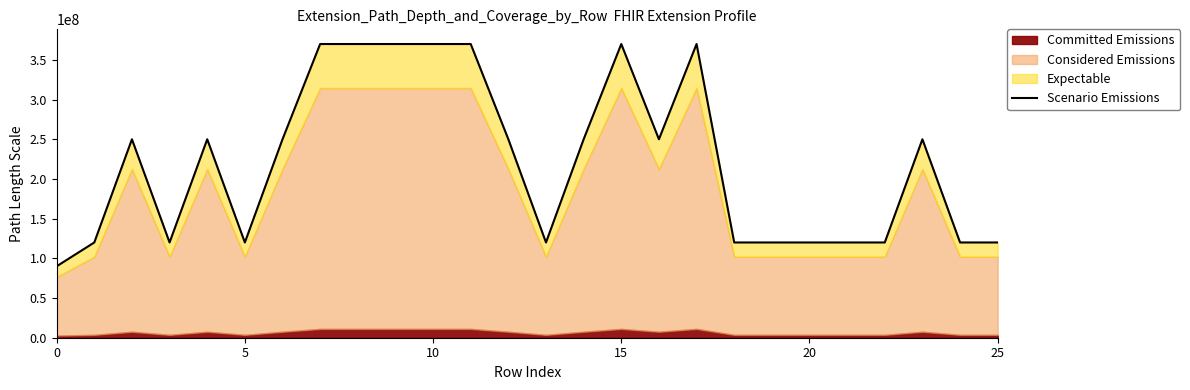

What is the difference between the maximum and minimum values?

280000000